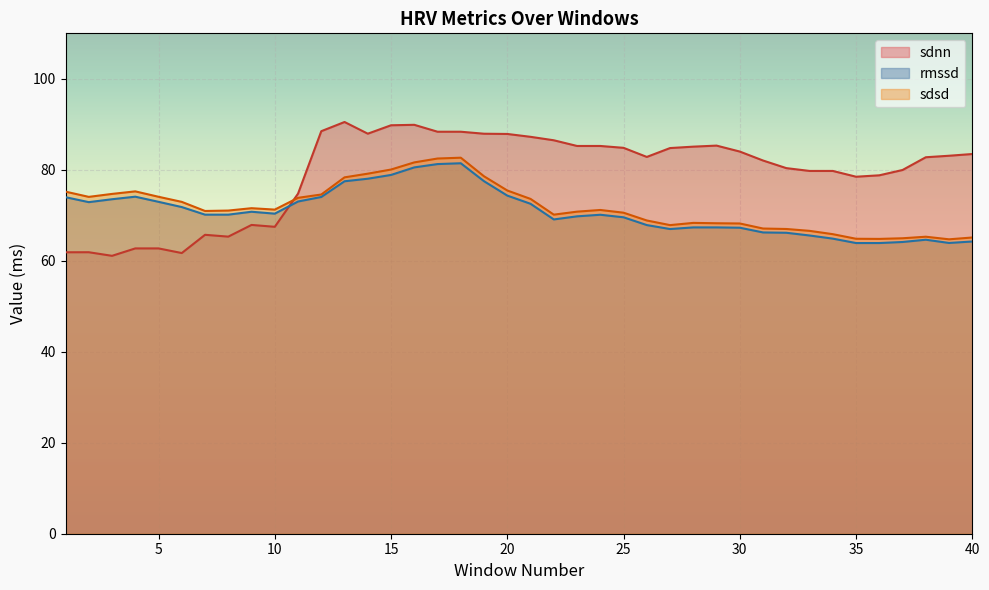

True or false: sdsd and rmssd cross at least once.

False